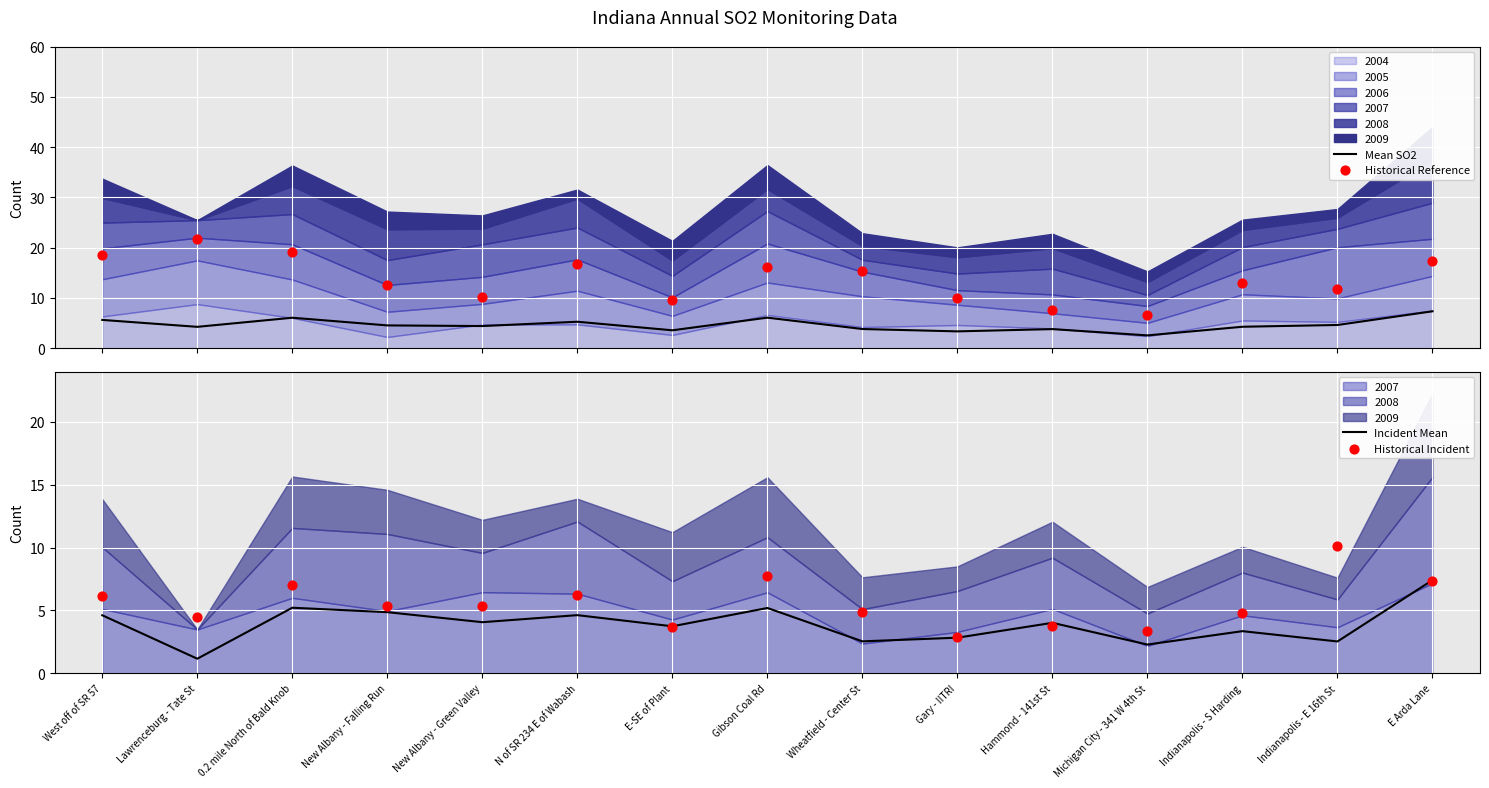

Which series contains the highest Y value?

Historical Reference